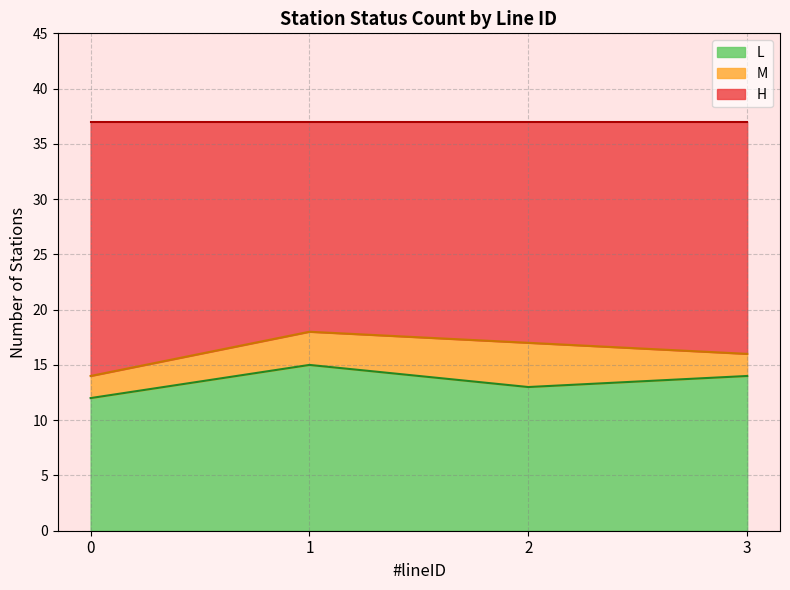

What is the highest value of the L series?

15